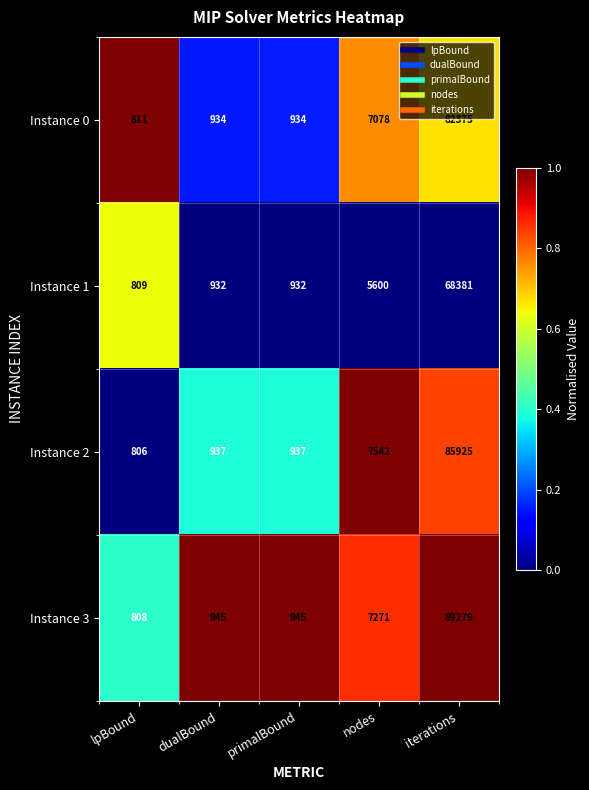

Is it true that Instance 3 equals 945 at primalBound?

True